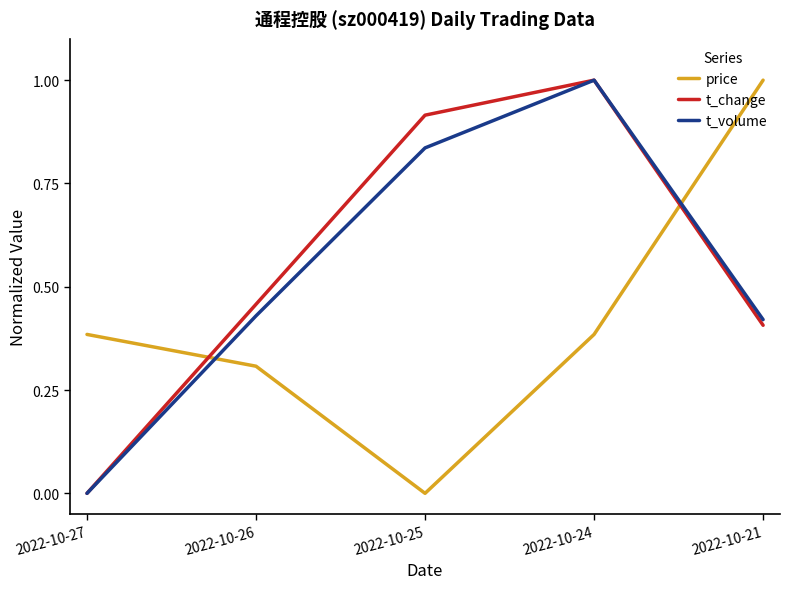

Does the chart have visible grid lines?

No